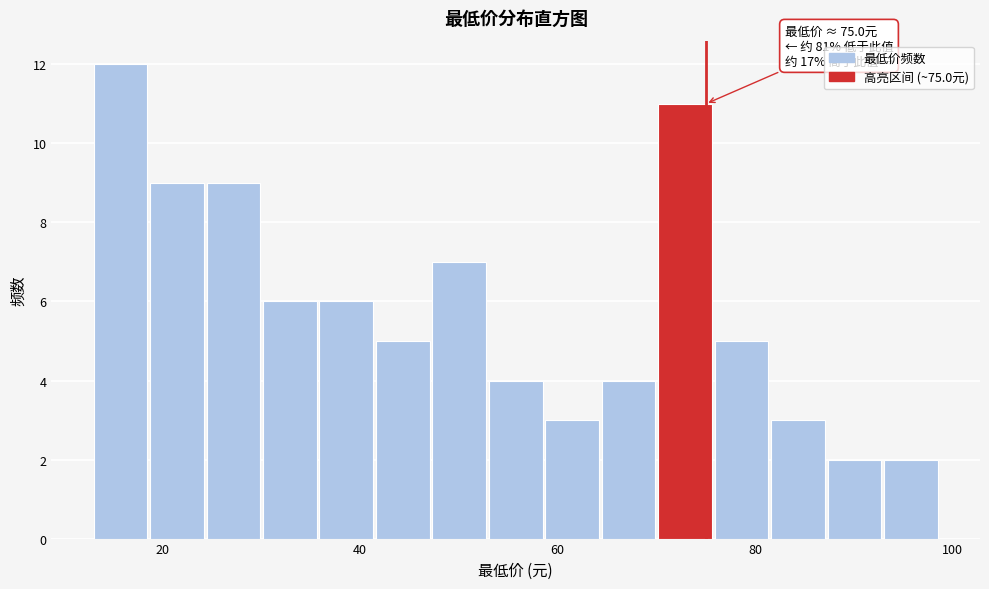

Around what value on the x-axis is the tallest bar? Give the approximate position of its centre, as read against the axis.

16